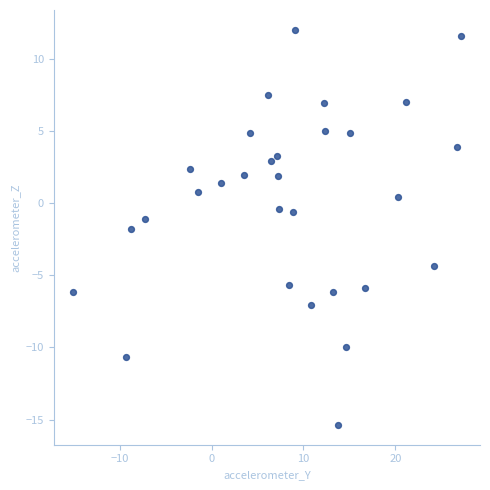

What is the range of X values (max minus min)?

42.2